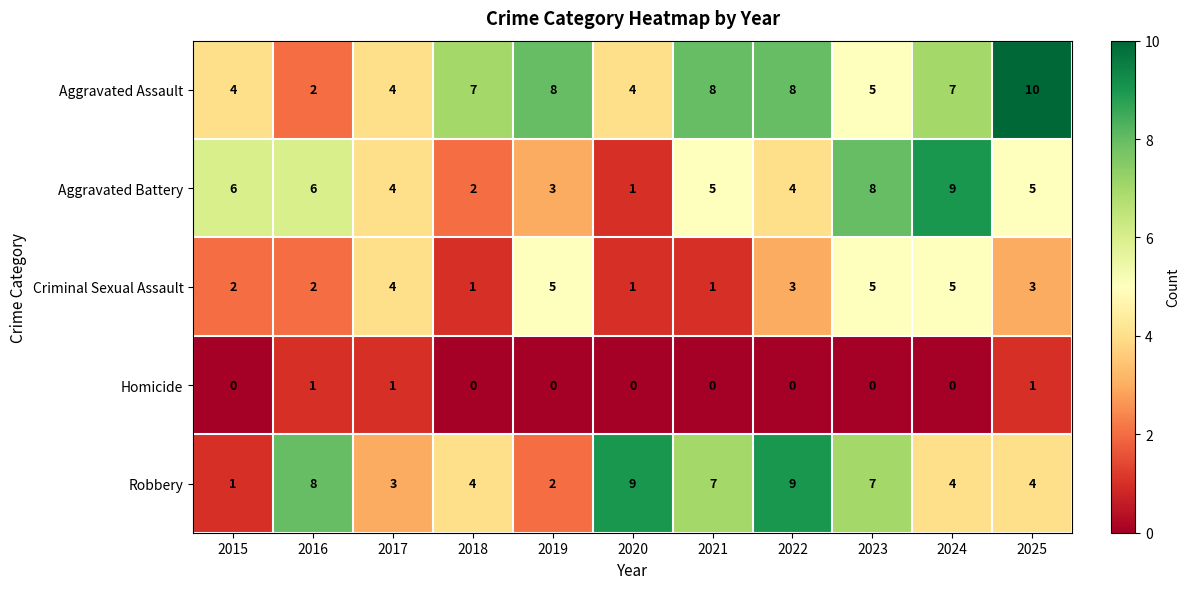

At 2025, list the series in order from smallest to largest.

Homicide, Criminal Sexual Assault, Robbery, Aggravated Battery, Aggravated Assault